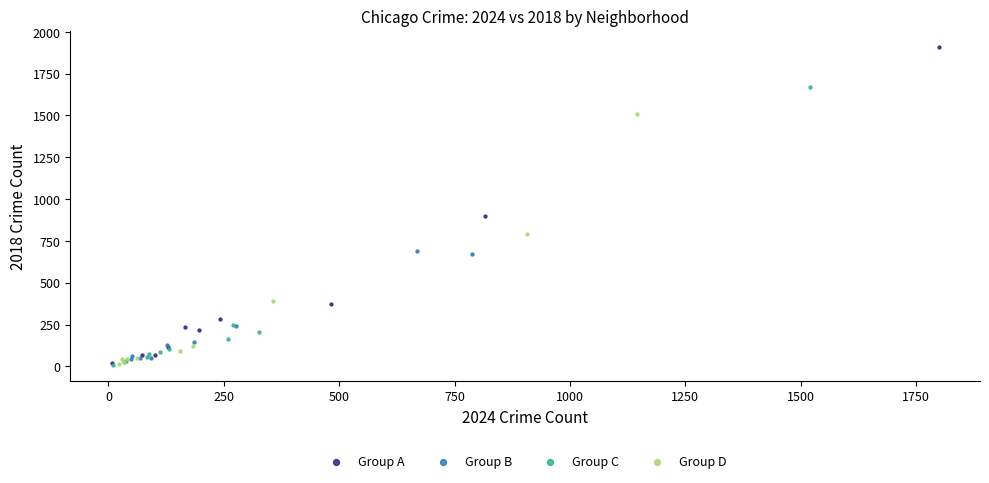

Which series has the widest spread of Y values?

Group A